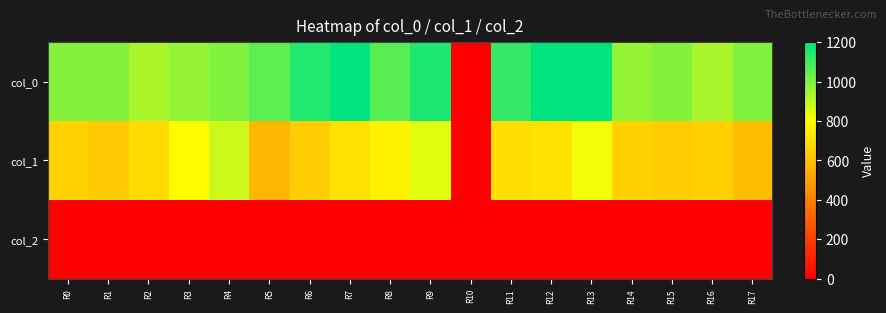

Count the number of categories in the chart.

18